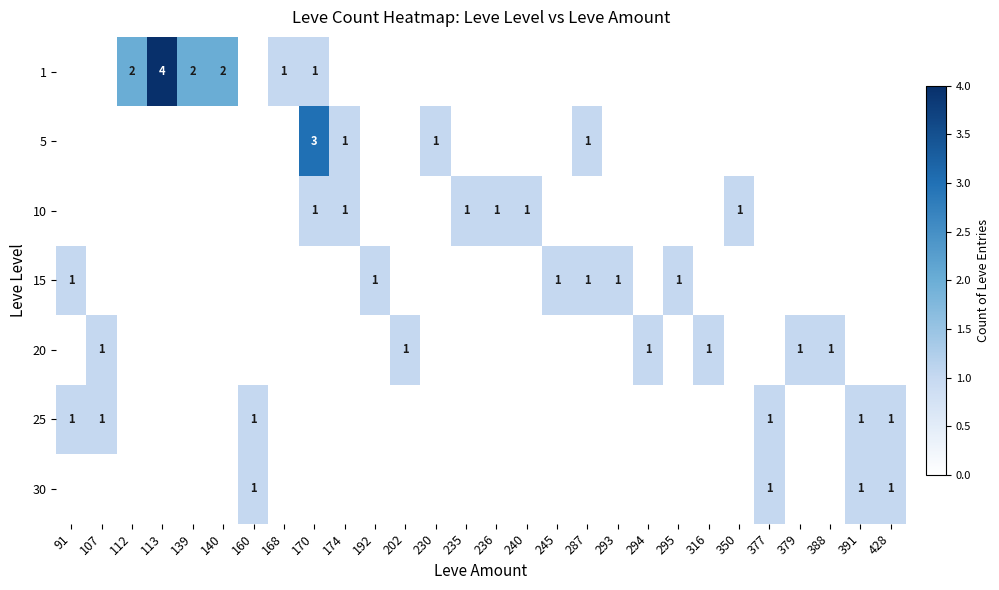

Which category has the lowest value across all series?

91